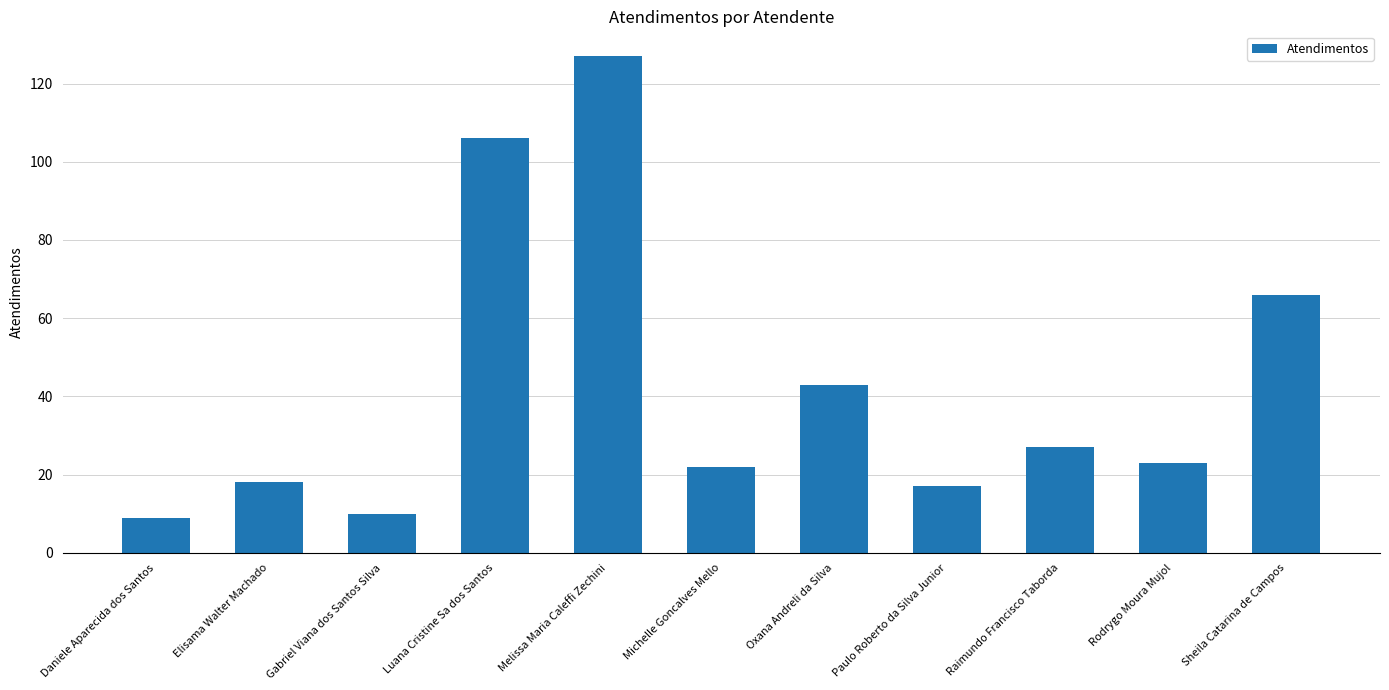

Are the bars horizontal?

No